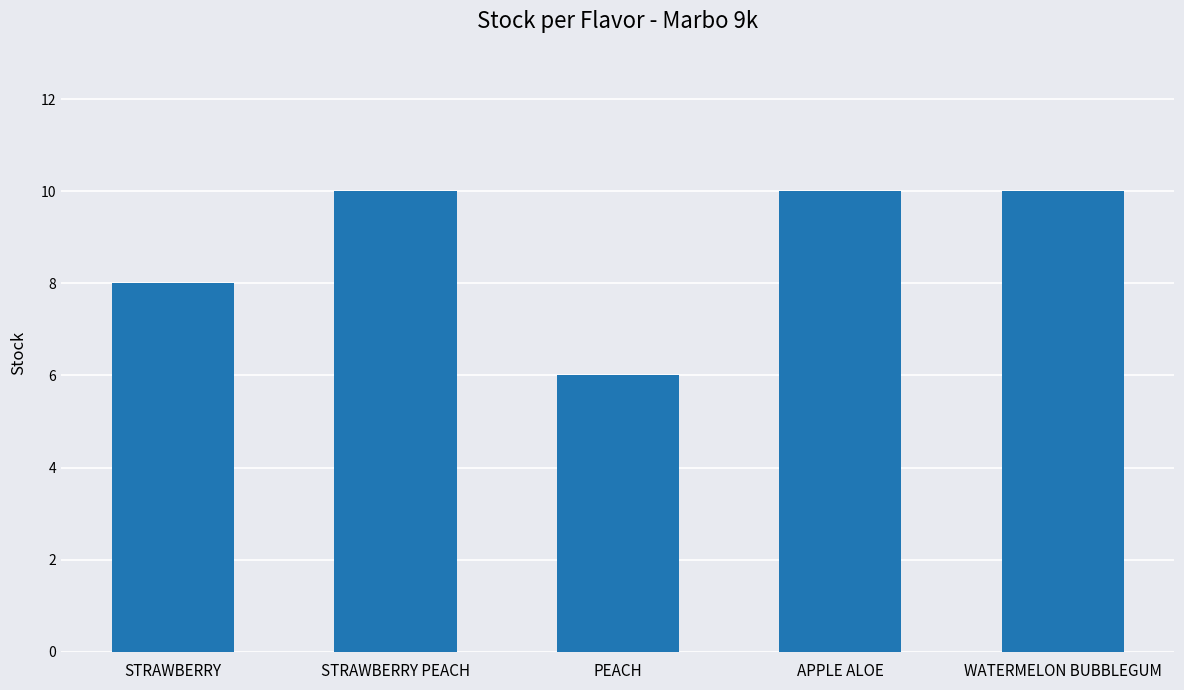

Reading left to right, list all the values displayed in this chart.

8	10	6	10	10